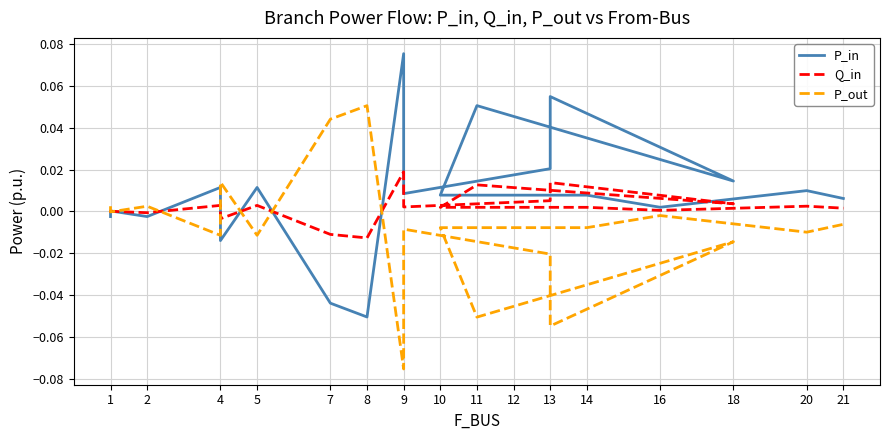

The value of Q_in at 20 is 0.0. True or false?

True